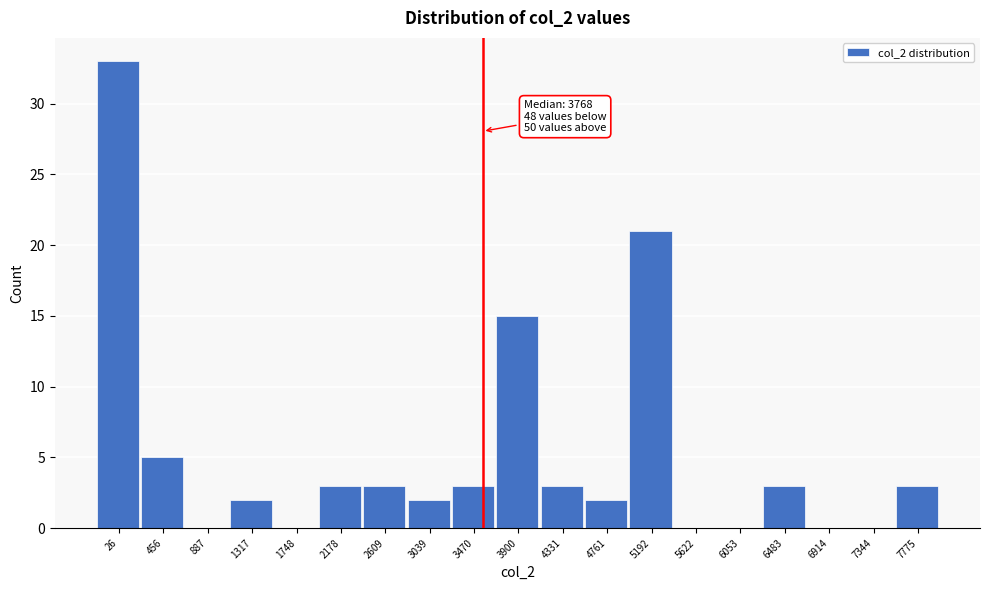

Reading left to right, what are all the values shown in this chart?

26=33	456=5	887=0	1317=2	1748=0	2178=3	2609=3	3039=2	3470=3	3900=15	4331=3	4761=2	5192=21	5622=0	6053=0	6483=3	6914=0	7344=0	7775=3